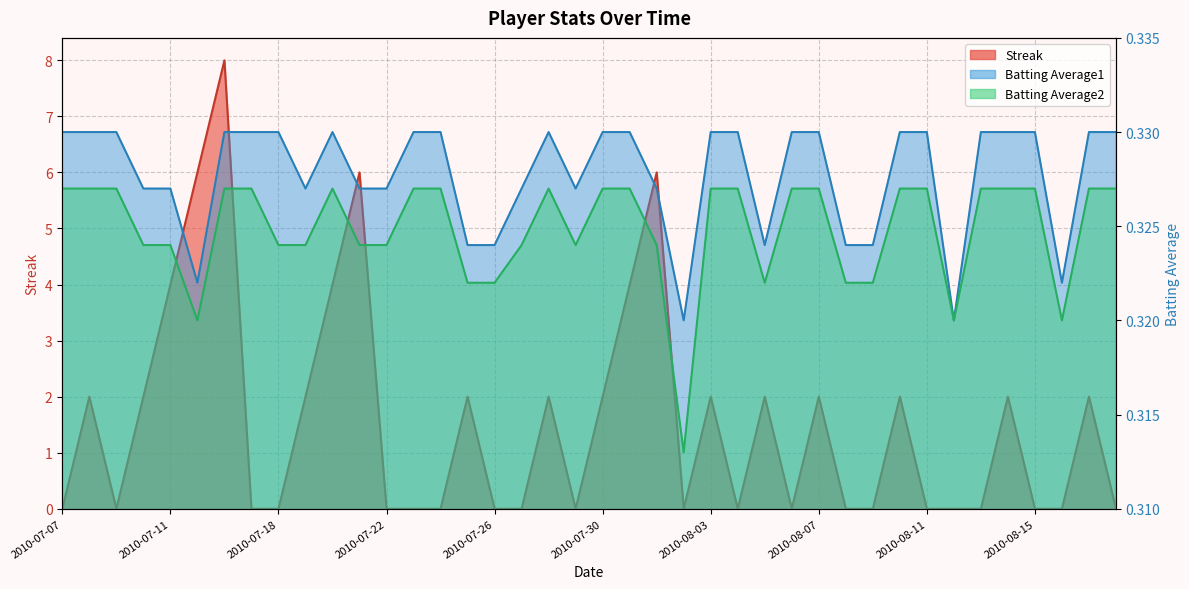

What is the sum of the Batting Average1 values at 2010-07-11 and 2010-07-21?

0.7